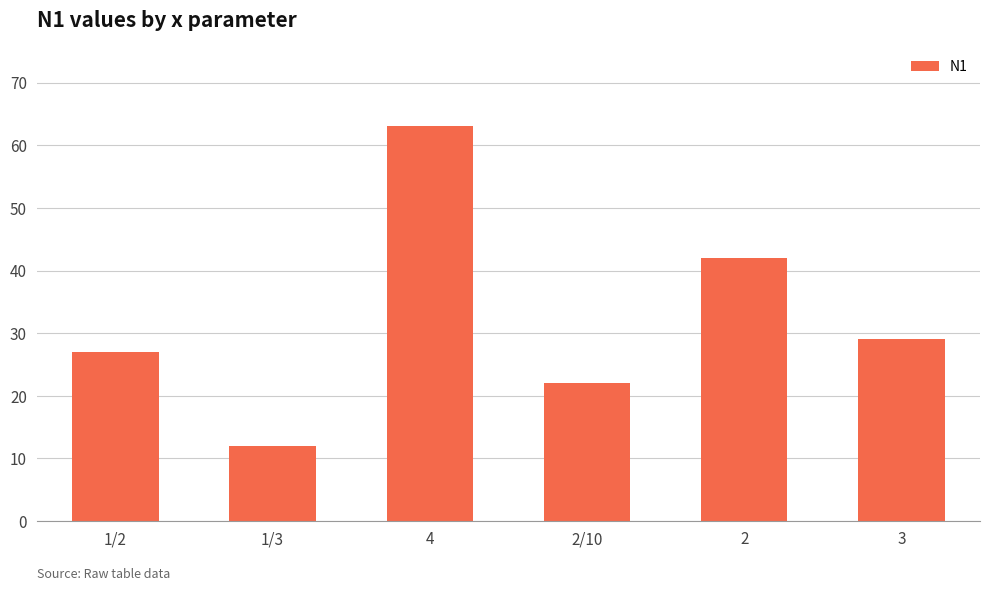

What is the maximum value shown in the chart?

63